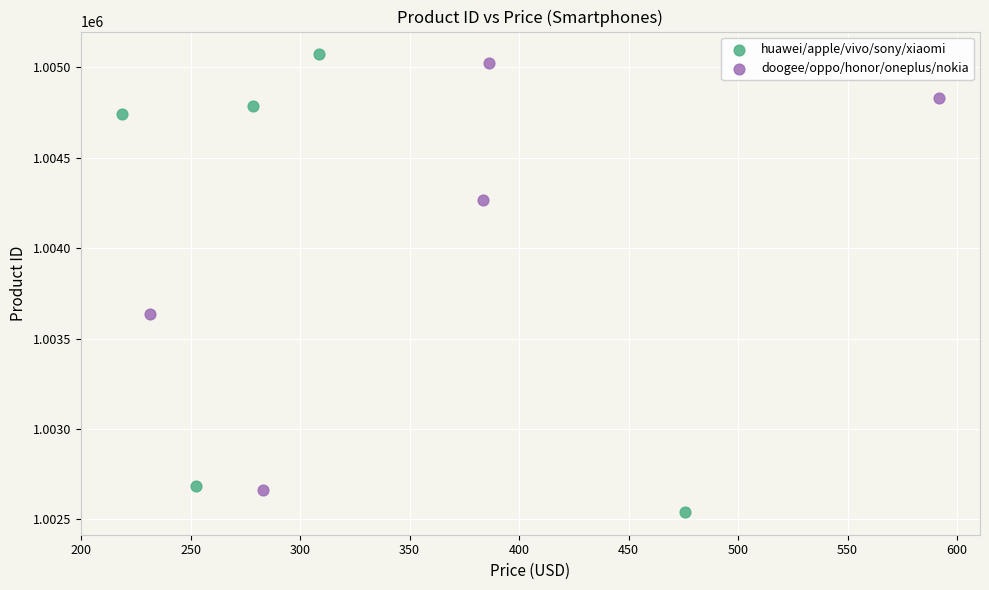

What are all the series names shown in the legend?

huawei/apple/vivo/sony/xiaomi, doogee/oppo/honor/oneplus/nokia